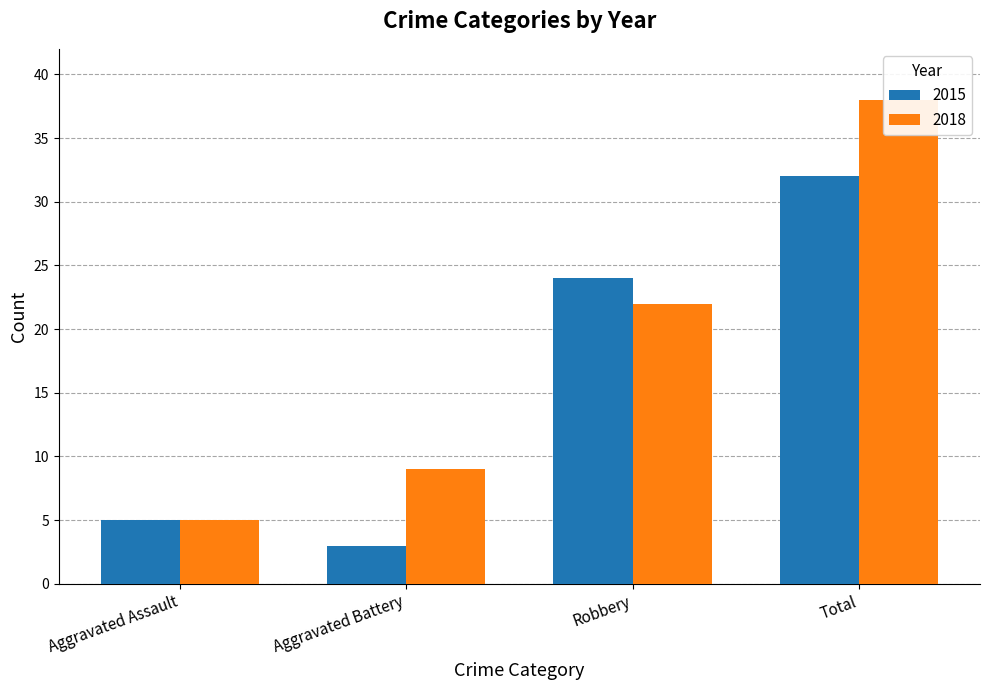

Count the 2018 values in the range 9 to 38.

3